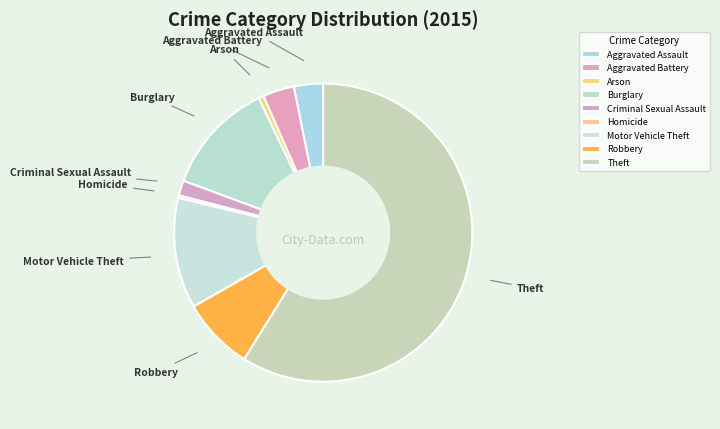

Is the sum of Robbery and Aggravated Assault greater than half?

No